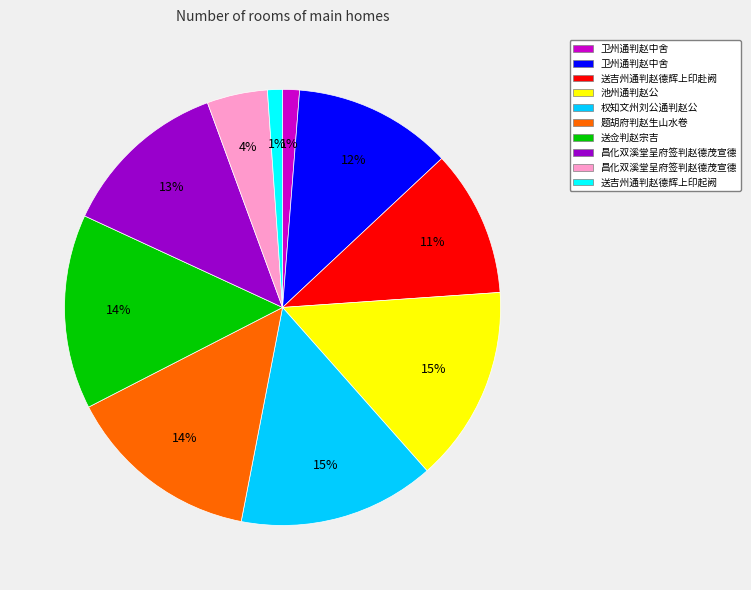

To the nearest percent, what is the average slice percentage?

10%